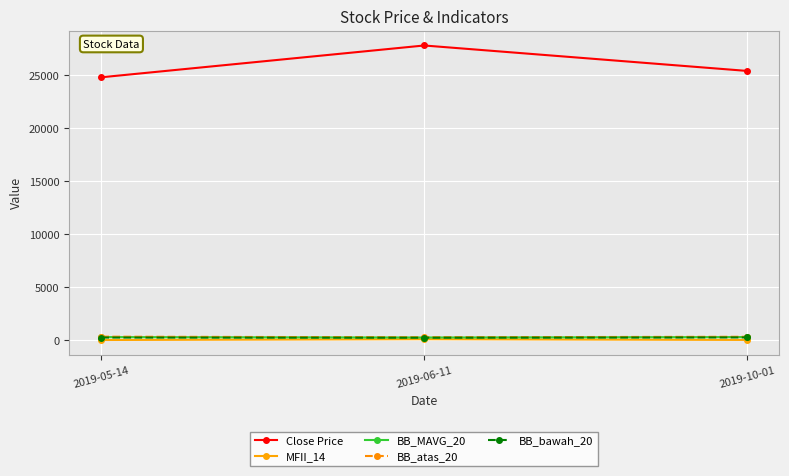

What is the greatest value displayed?

27800.0